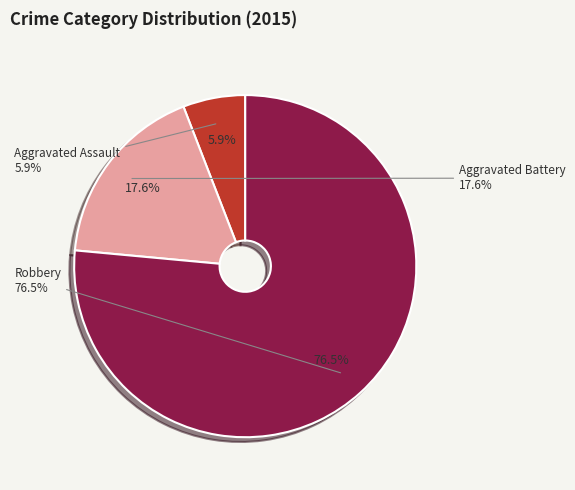

How many segments does this pie chart have?

3